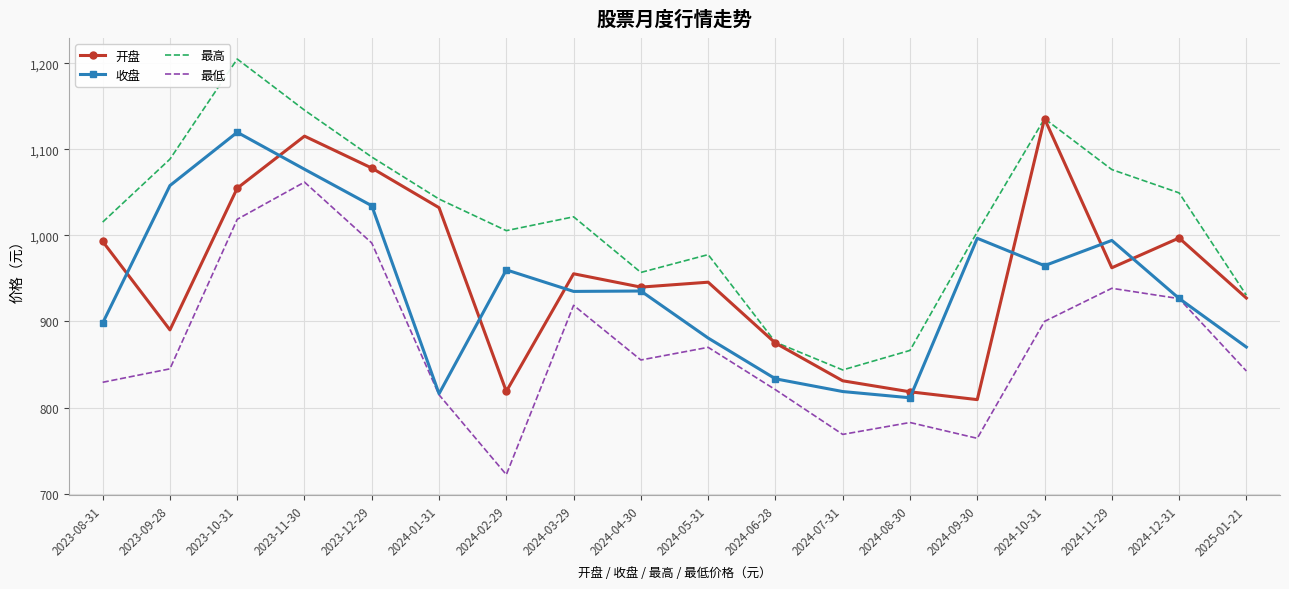

True or false: 开盘 and 收盘 cross at least once.

True